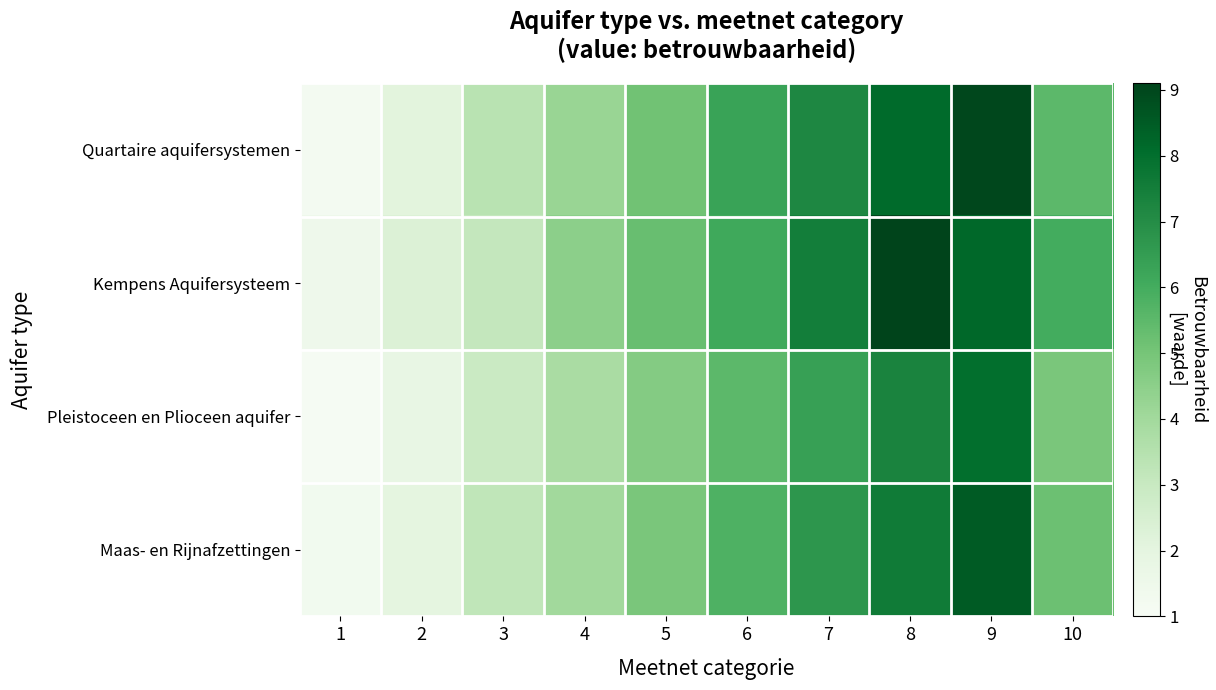

At 2, list the series in order from smallest to largest.

Pleistoceen en Plioceen aquifer, Maas- en Rijnafzettingen, Quartaire aquifersystemen, Kempens Aquifersysteem